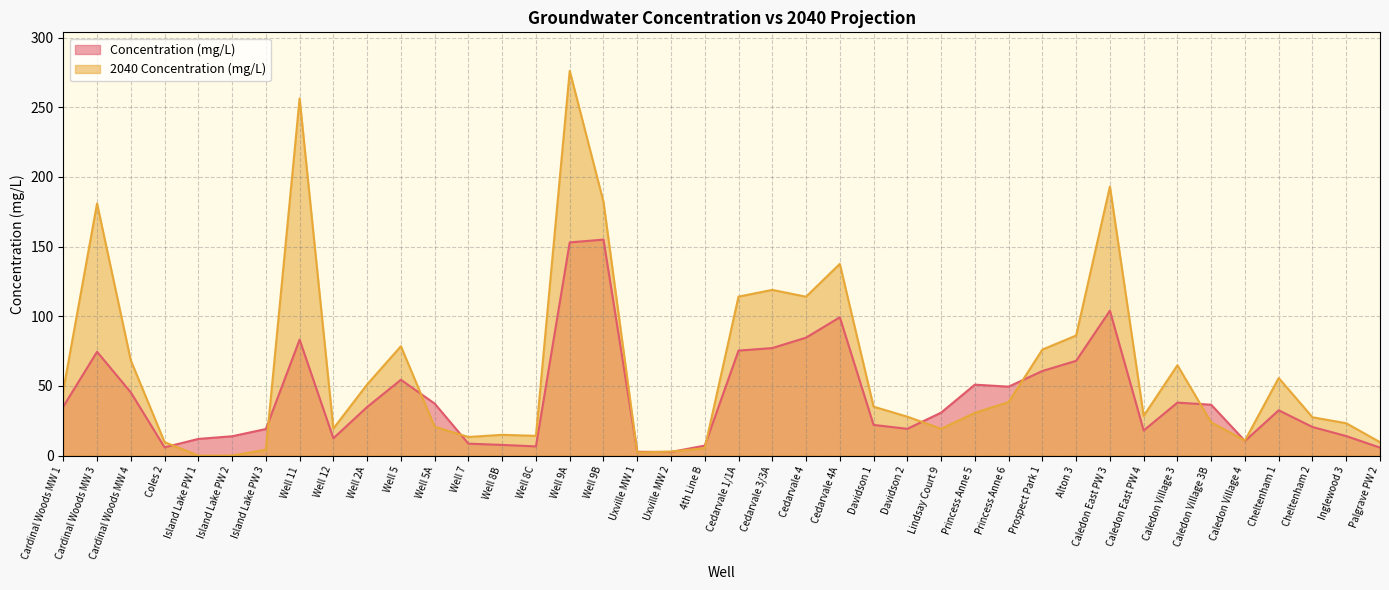

What position from the right is Island Lake PW 1?

36